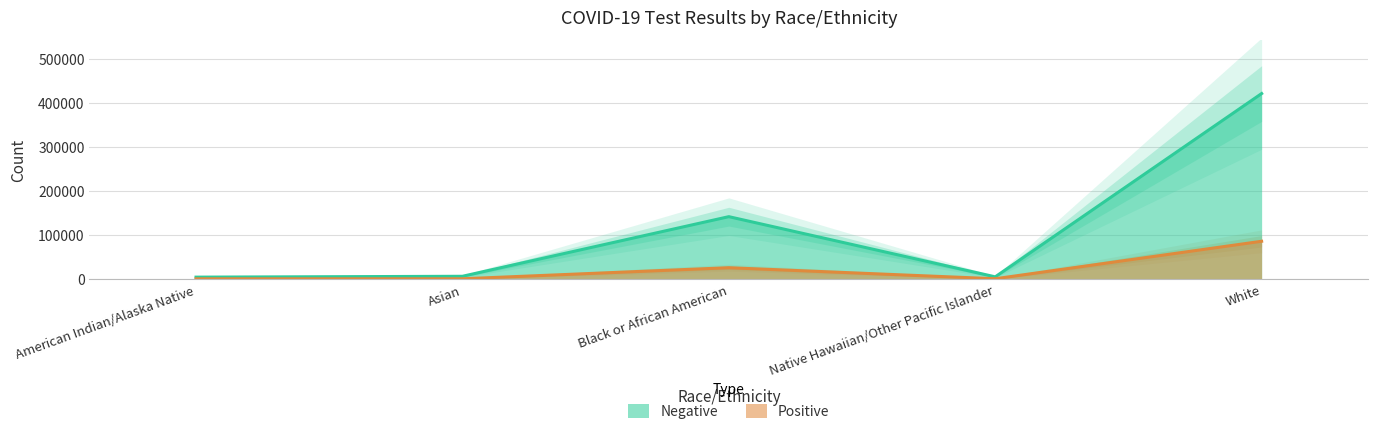

What position from the left is Native Hawaiian/Other Pacific Islander?

4